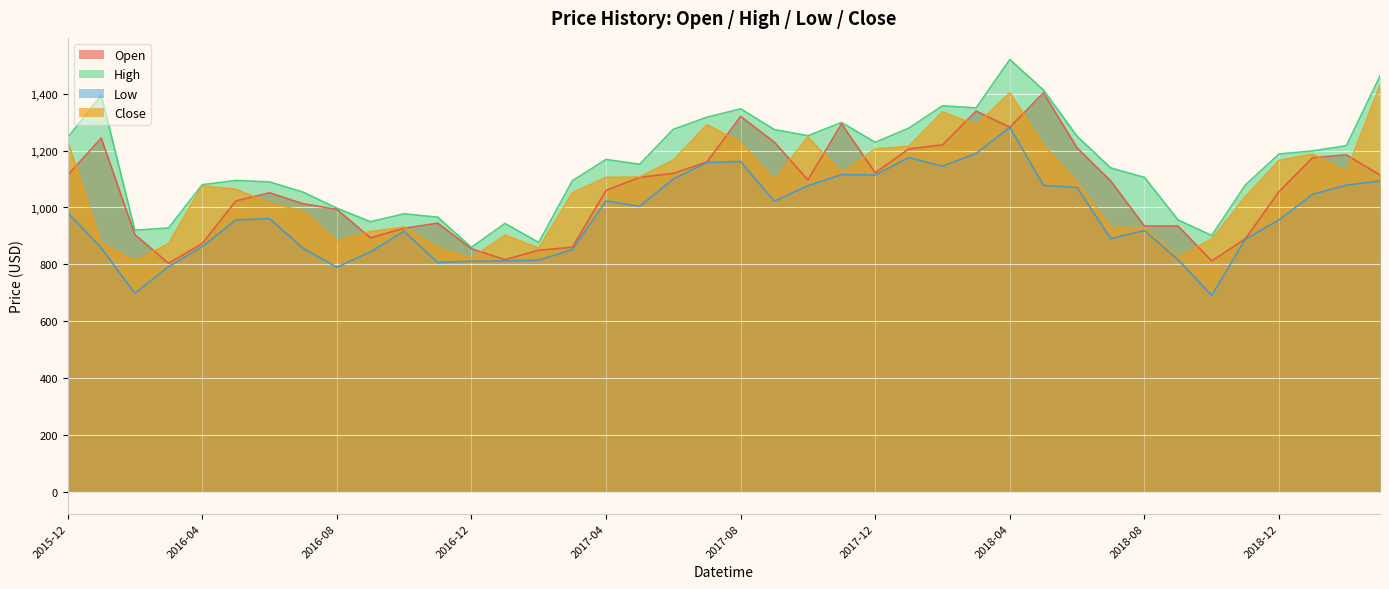

List the labels in order of Open value, largest first.

2018-05, 2018-03, 2017-08, 2017-11, 2018-04, 2016-01, 2017-09, 2018-02, 2018-06, 2018-01, 2019-02, 2019-01, 2017-07, 2017-12, 2017-06, 2019-03, 2015-12, 2017-05, 2017-10, 2018-07, 2017-04, 2018-12, 2016-06, 2016-05, 2016-07, 2016-08, 2016-11, 2018-08, 2018-09, 2016-10, 2016-02, 2016-09, 2018-11, 2016-04, 2017-03, 2016-12, 2017-02, 2017-01, 2018-10, 2016-03